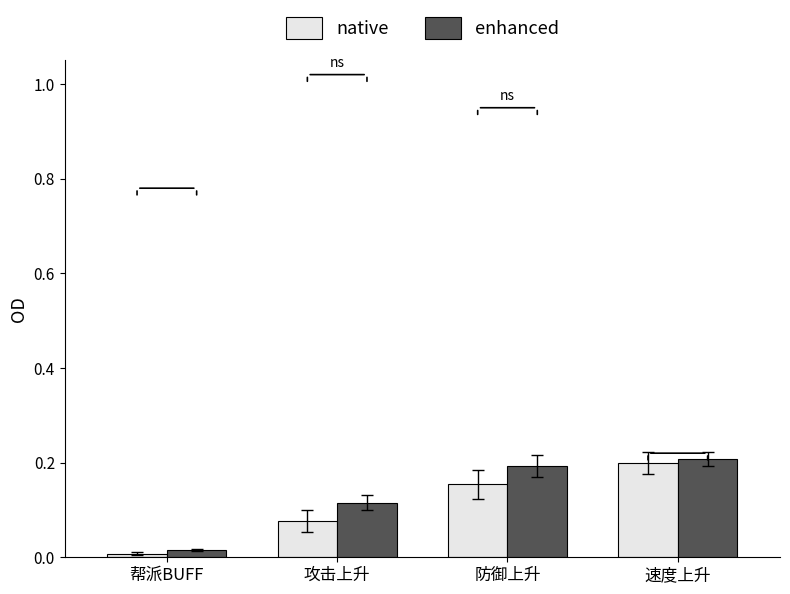

Is it true that native equals 0.2 at 速度上升?

True